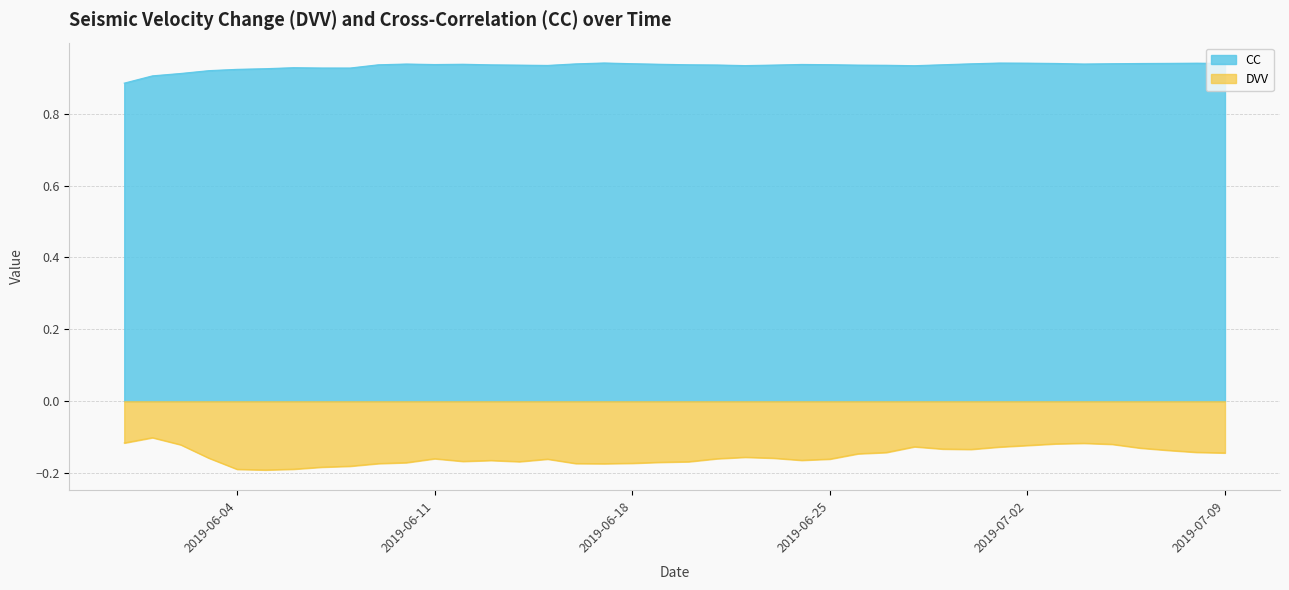

Count the number of data series in this chart.

2